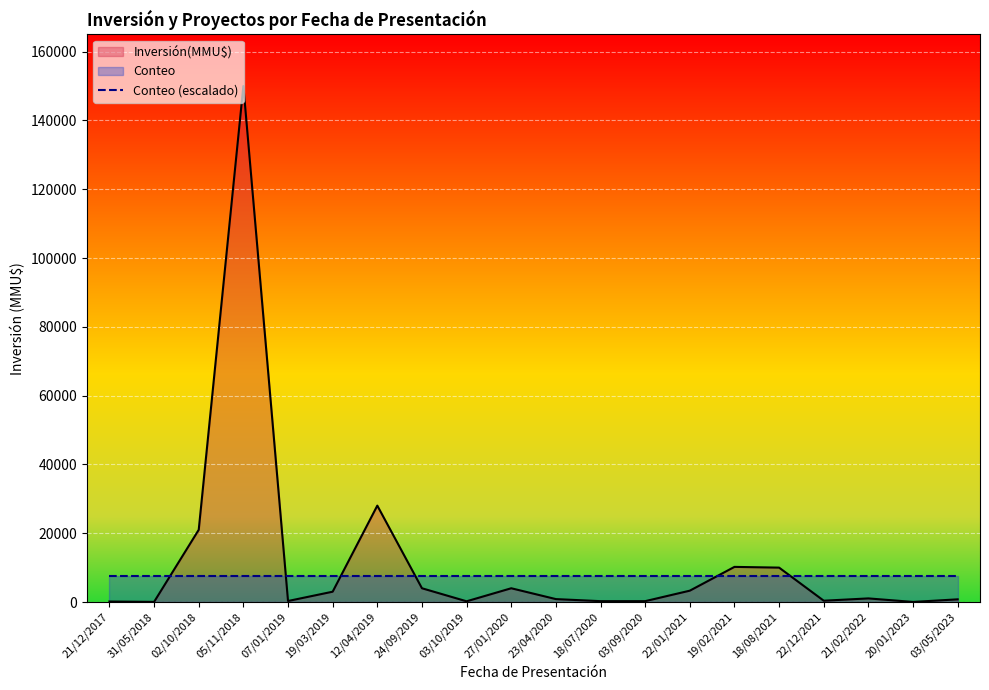

Is it true that Conteo (escalado) equals 7500 at 18/08/2021?

True